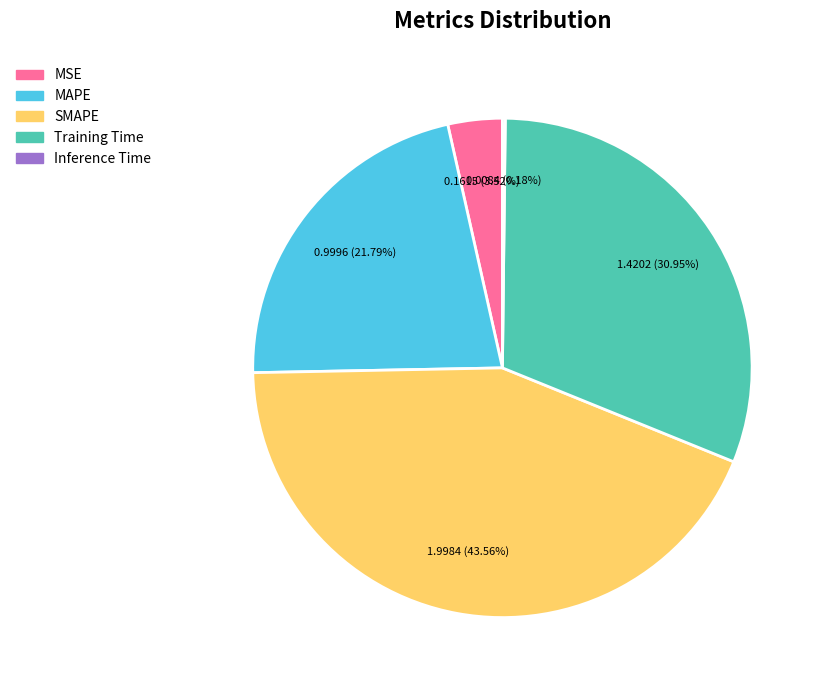

Which slice is the largest?

SMAPE